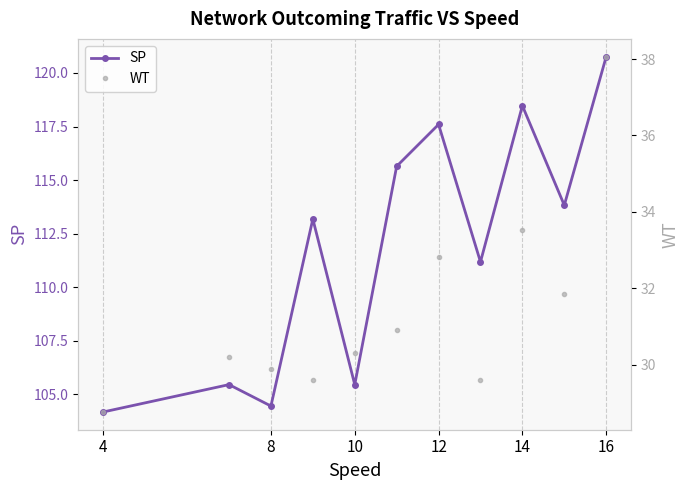

What are all the series names shown in the legend?

SP, WT